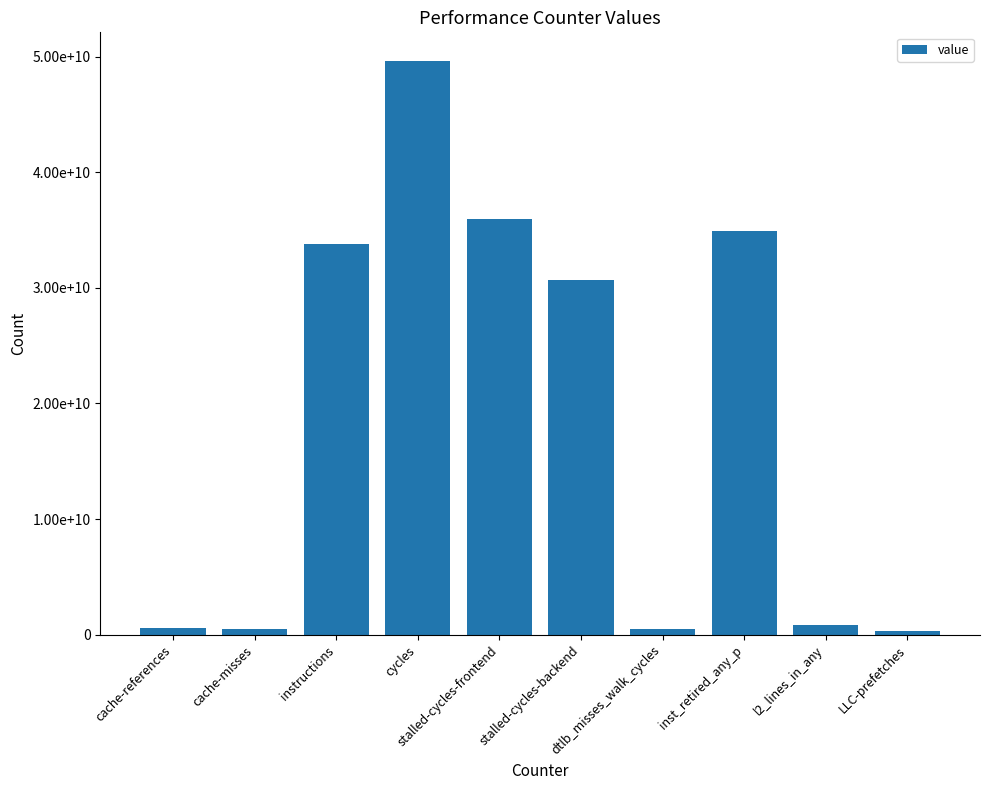

Rank the categories by value from lowest to highest.

LLC-prefetches, dtlb_misses_walk_cycles, cache-misses, cache-references, l2_lines_in_any, stalled-cycles-backend, instructions, inst_retired_any_p, stalled-cycles-frontend, cycles